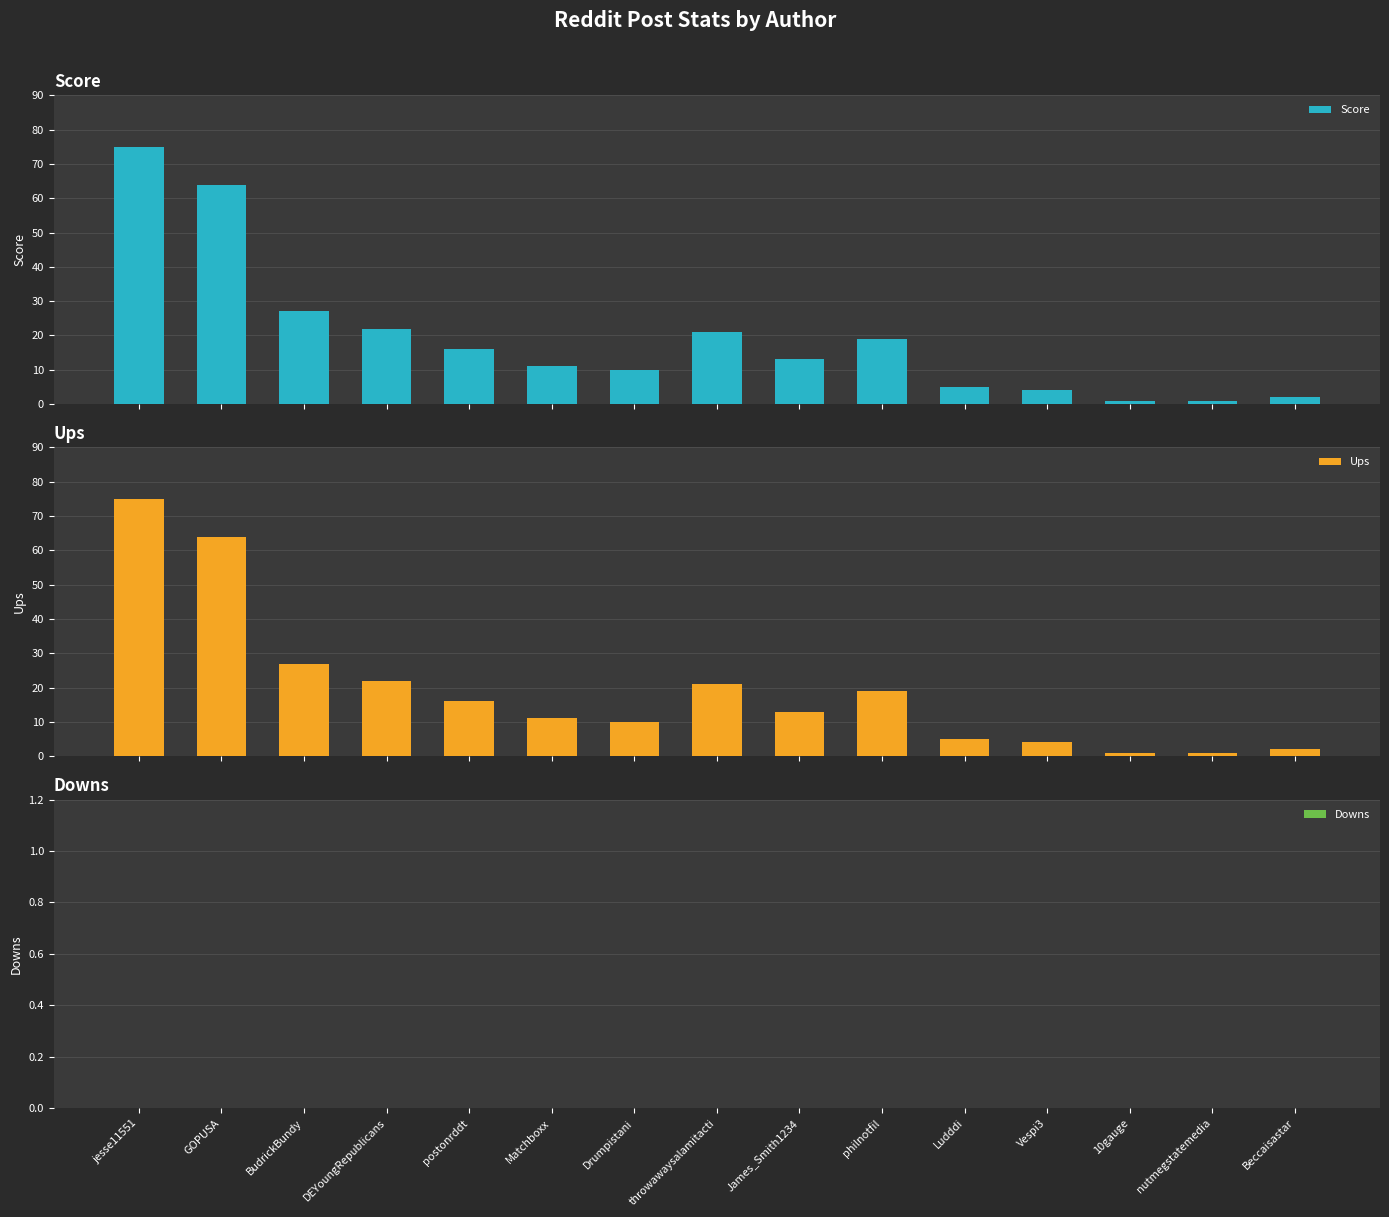

What value does the Score series have at GOPUSA, to the nearest 10?

60